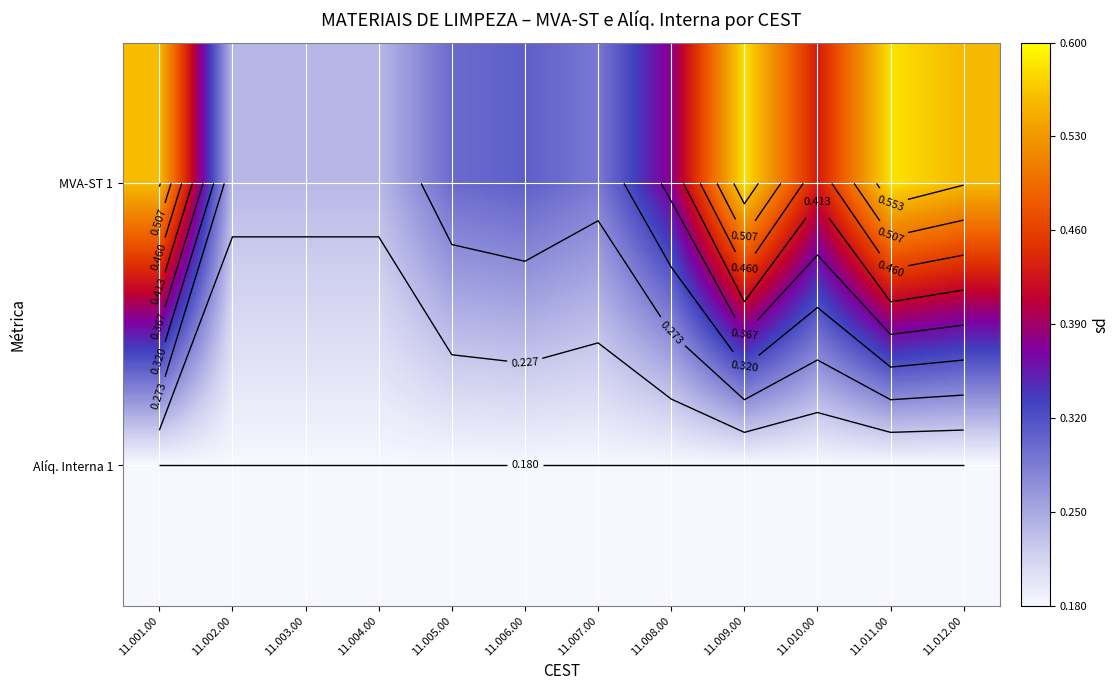

At how many categories does at least one series exceed 0?

12